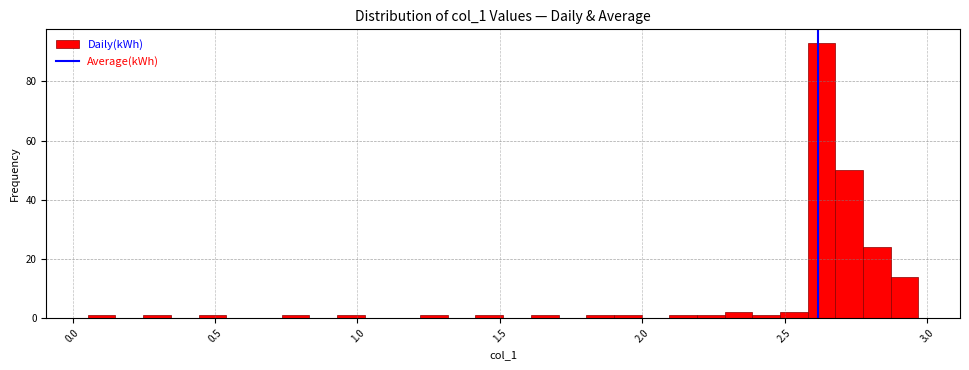

Around what value on the x-axis is the tallest bar? Give the approximate position of its centre, as read against the axis.

2.65